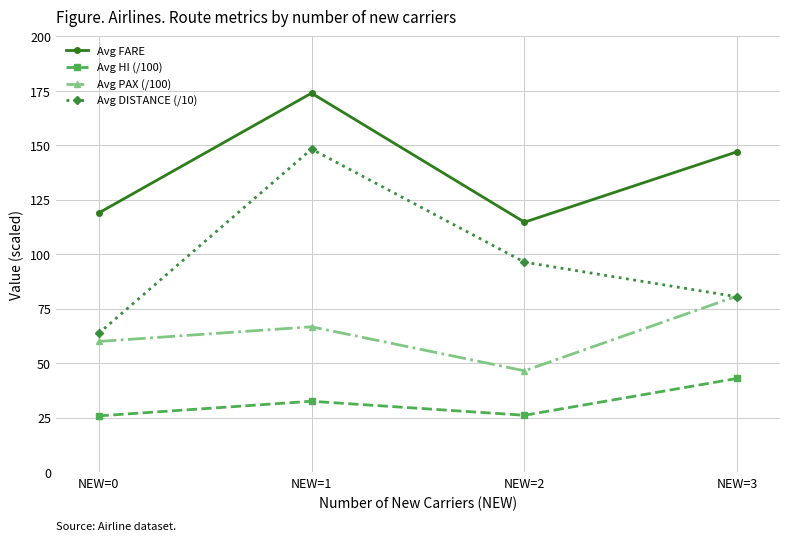

Which series has the largest range (max minus min)?

Avg DISTANCE (/10)